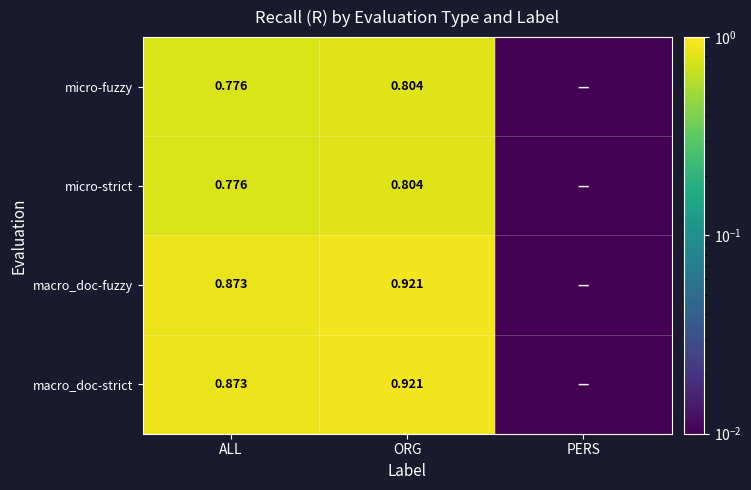

Is the value of micro-strict at ORG greater than the value of macro_doc-fuzzy at ORG?

No